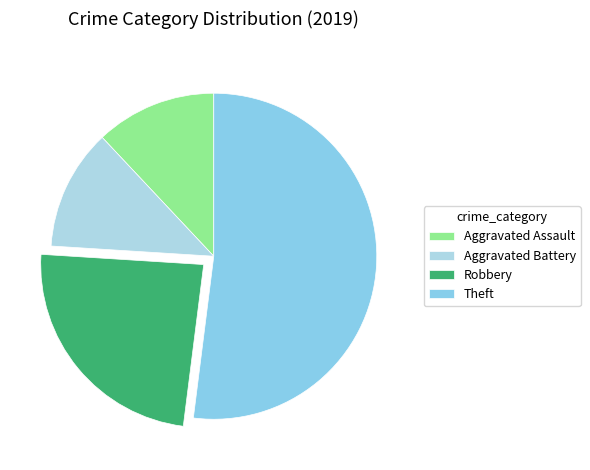

How many segments does this pie chart have?

4